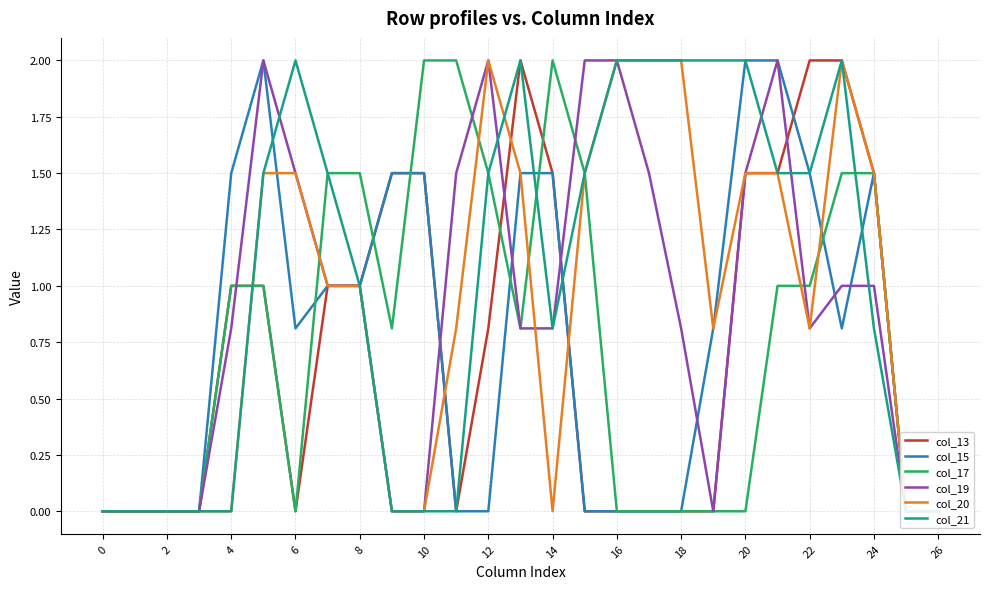

Does the chart display data point markers on the line(s)?

No